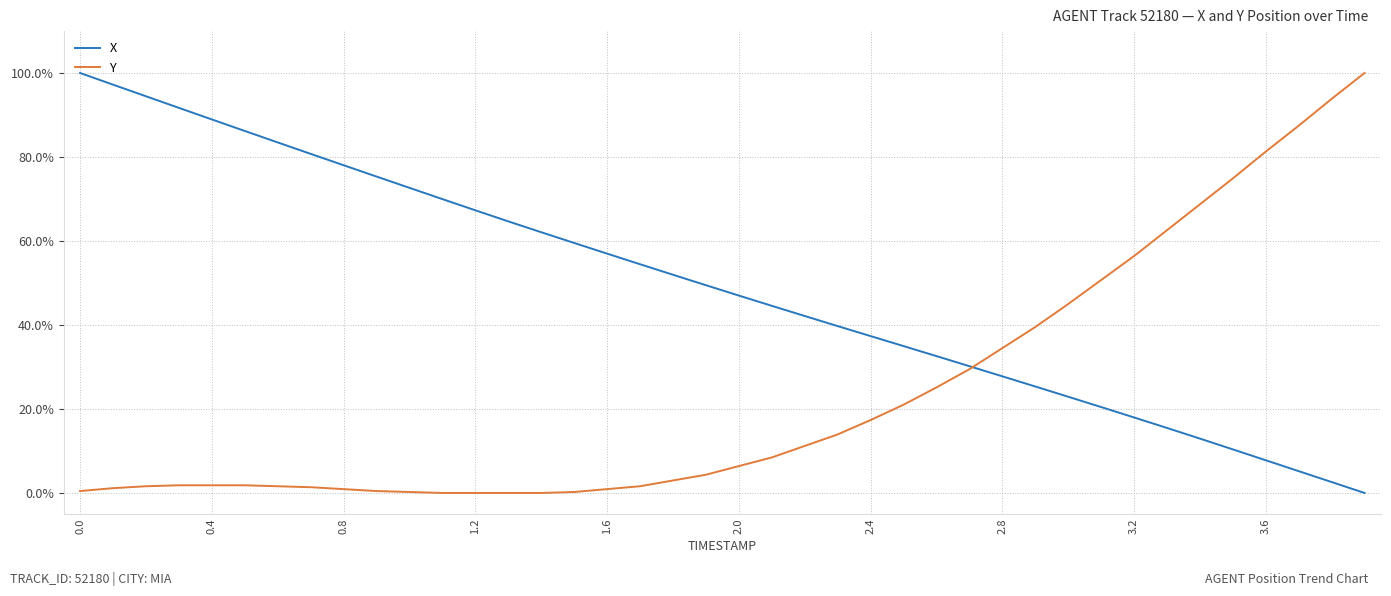

What are all the series names shown in the legend?

X, Y